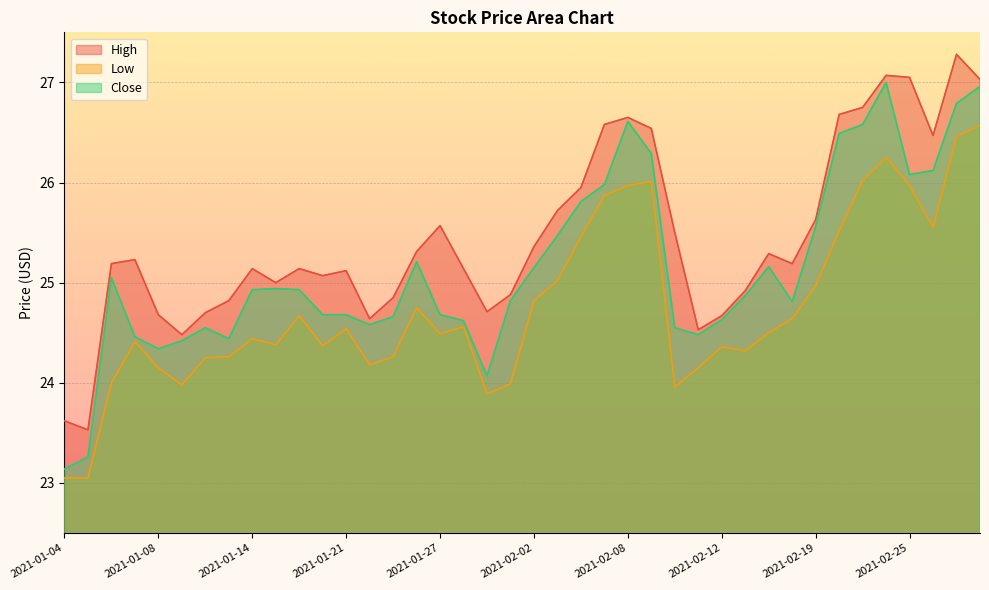

True or false: High has more than 2 points higher than both neighbors.

True